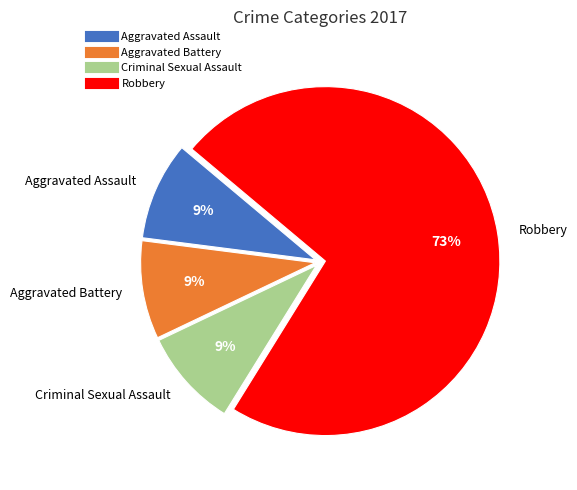

To the nearest percent, what is the difference between the largest and smallest slice percentages?

64%